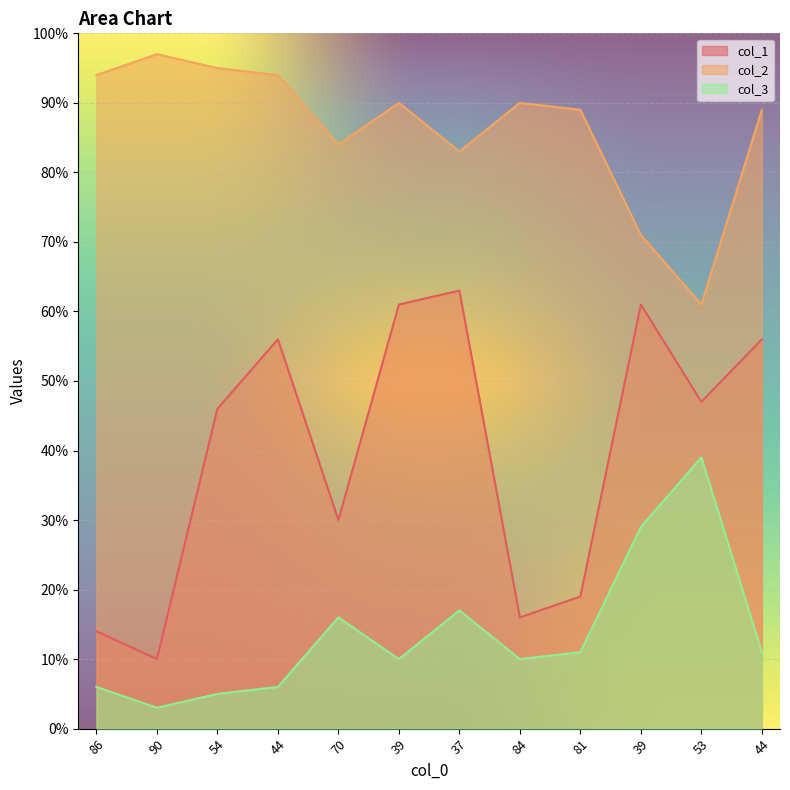

What is the sum of all col_3 values?

163